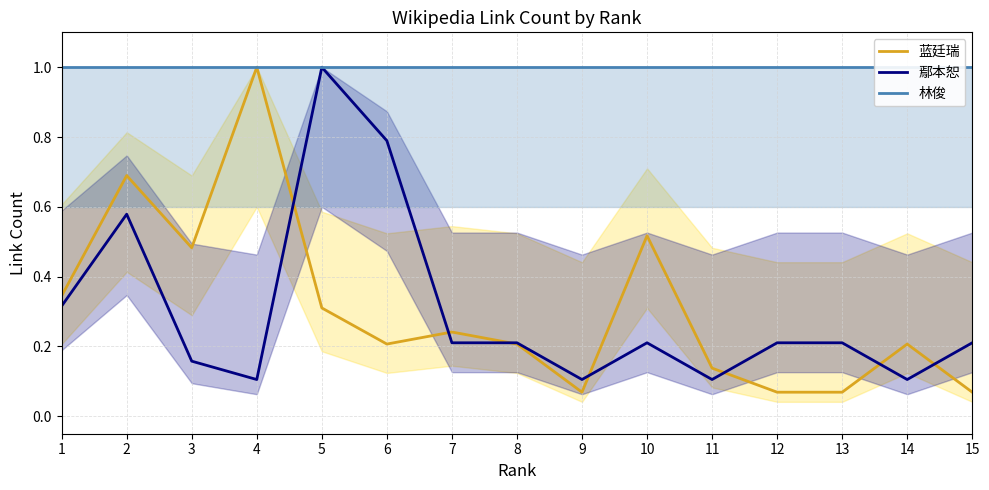

At which category does 蓝廷瑞 reach its first local peak?

2